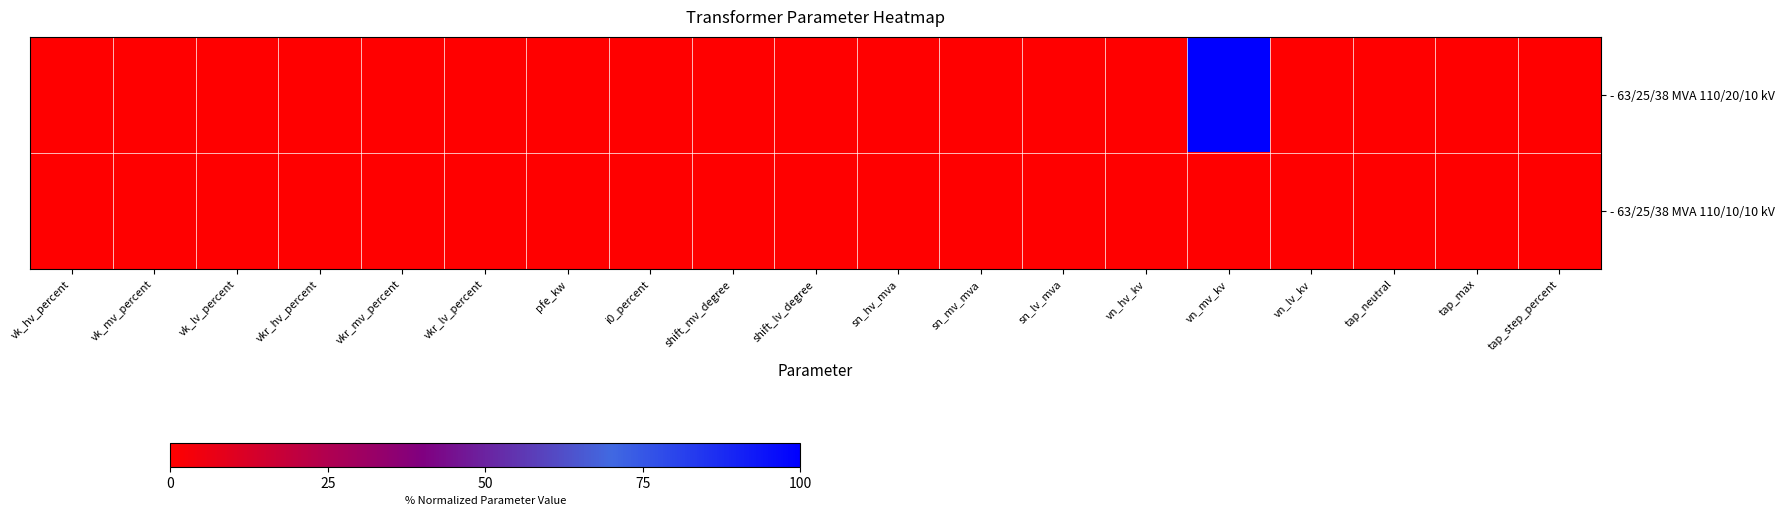

Which series has the largest total across all categories?

- 63/25/38 MVA 110/20/10 kV